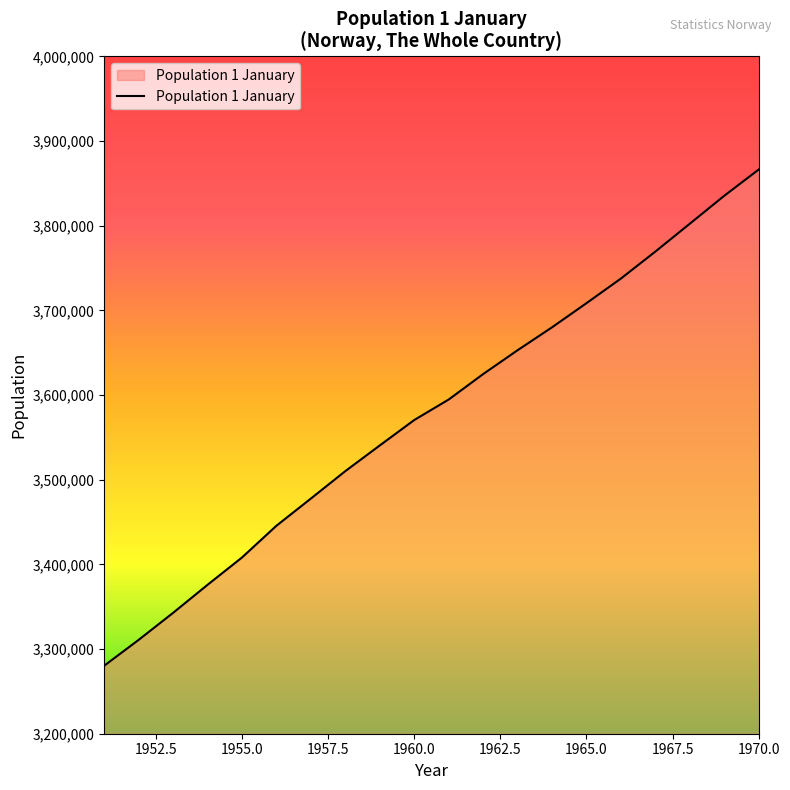

What is the smallest value displayed?

3280296